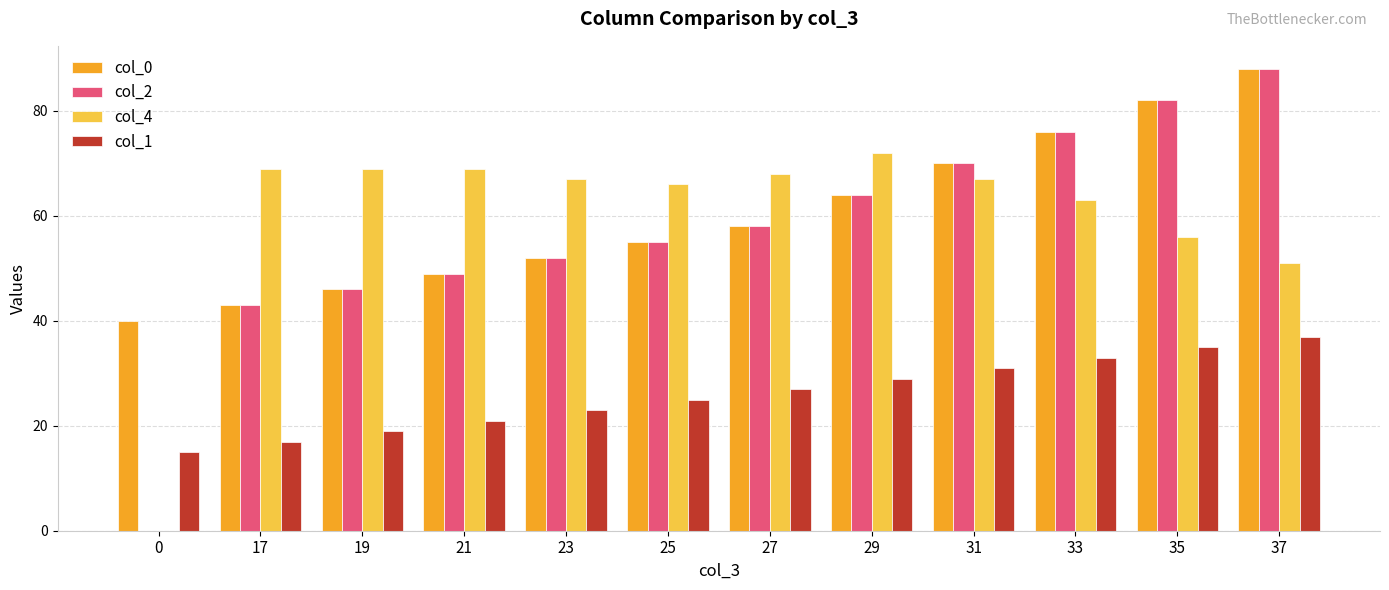

The value of col_0 at 33 is 40. True or false?

False